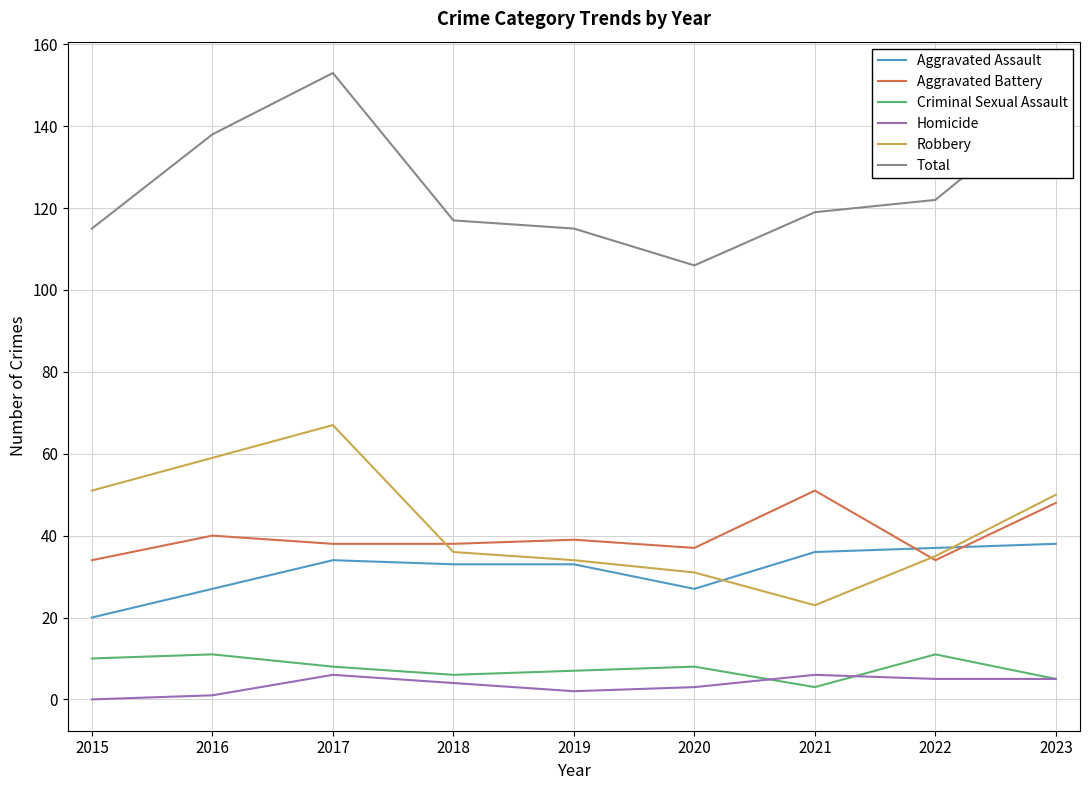

How many lines are shown in the chart?

6